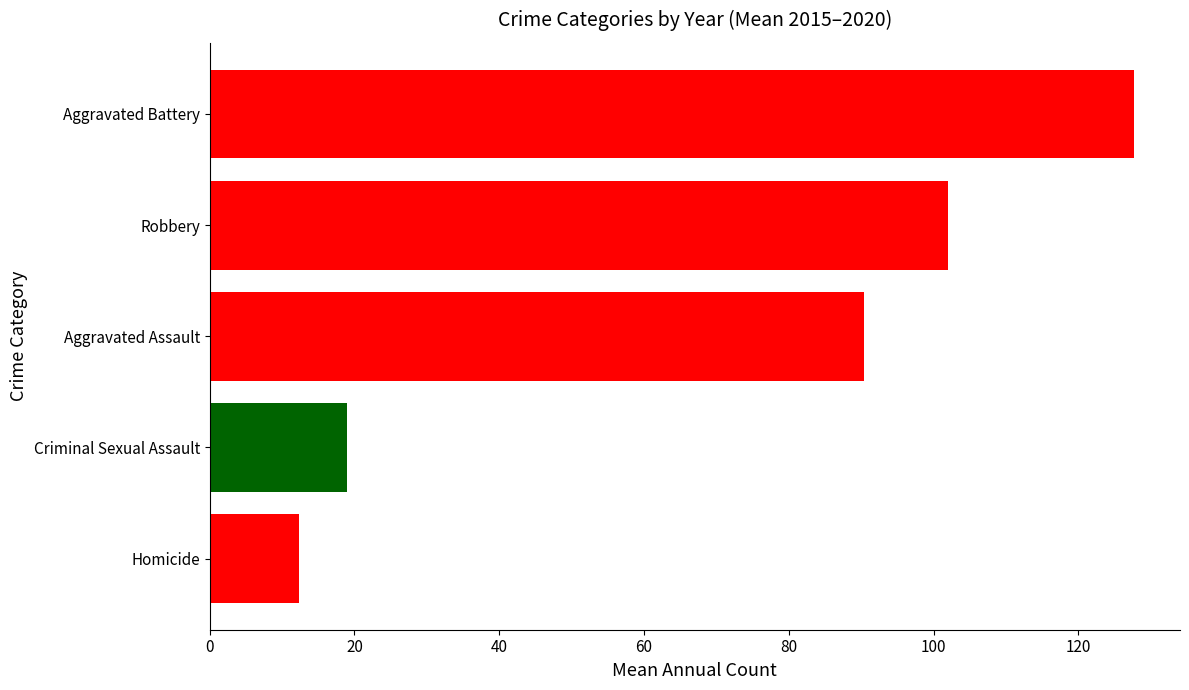

Are the bars horizontal?

Yes